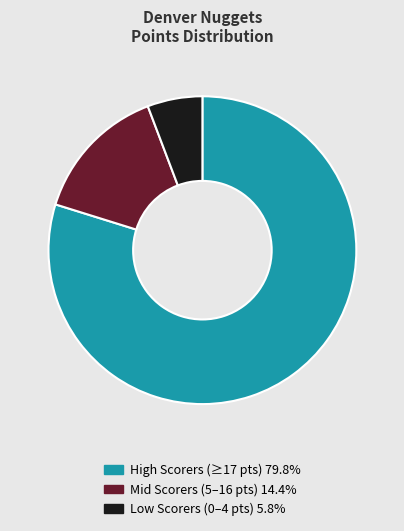

Is there any slice that represents more than half of the pie?

Yes